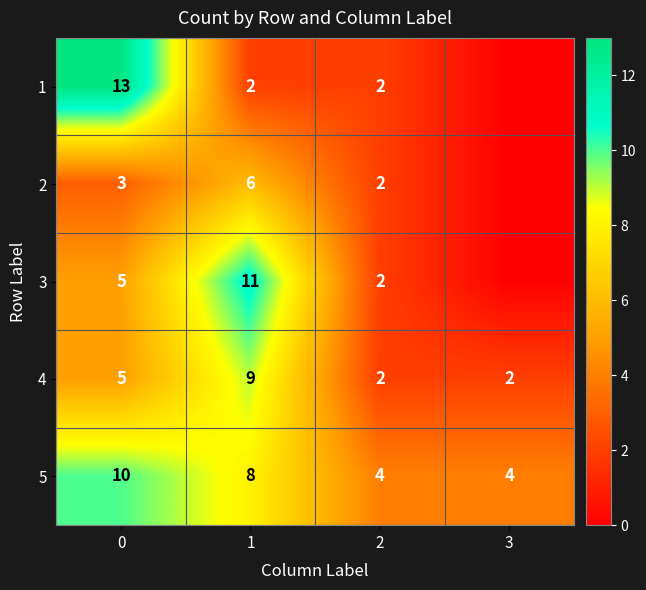

At how many categories does at least one series exceed 10?

2